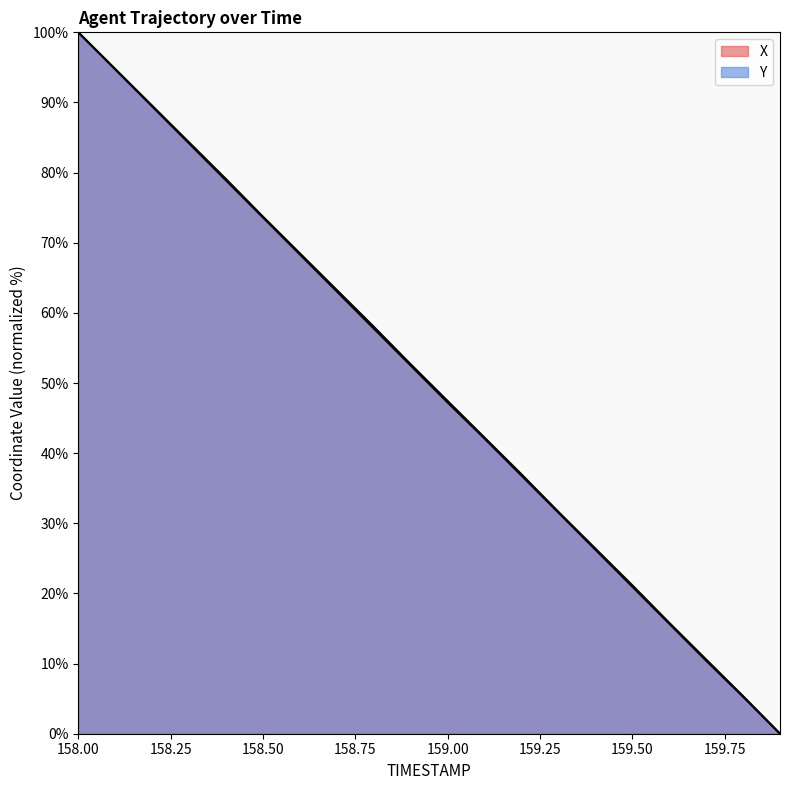

At which category is the sum across all series the highest?

158.0